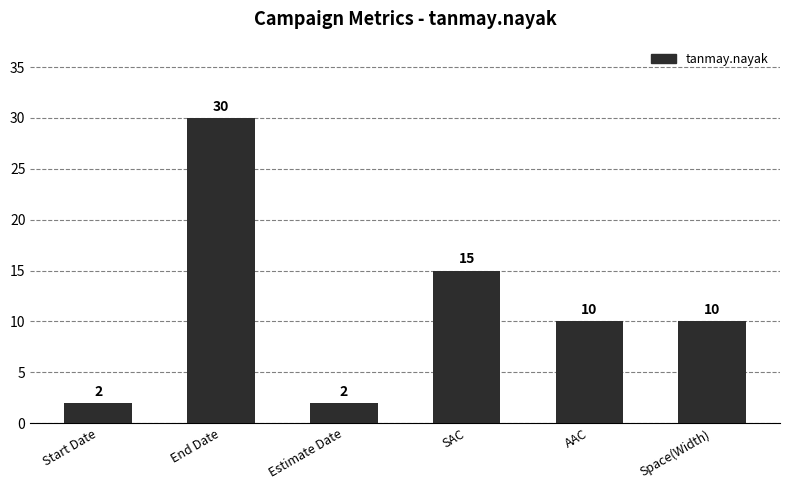

What is the label of the 1st bar from the right?

Space(Width)